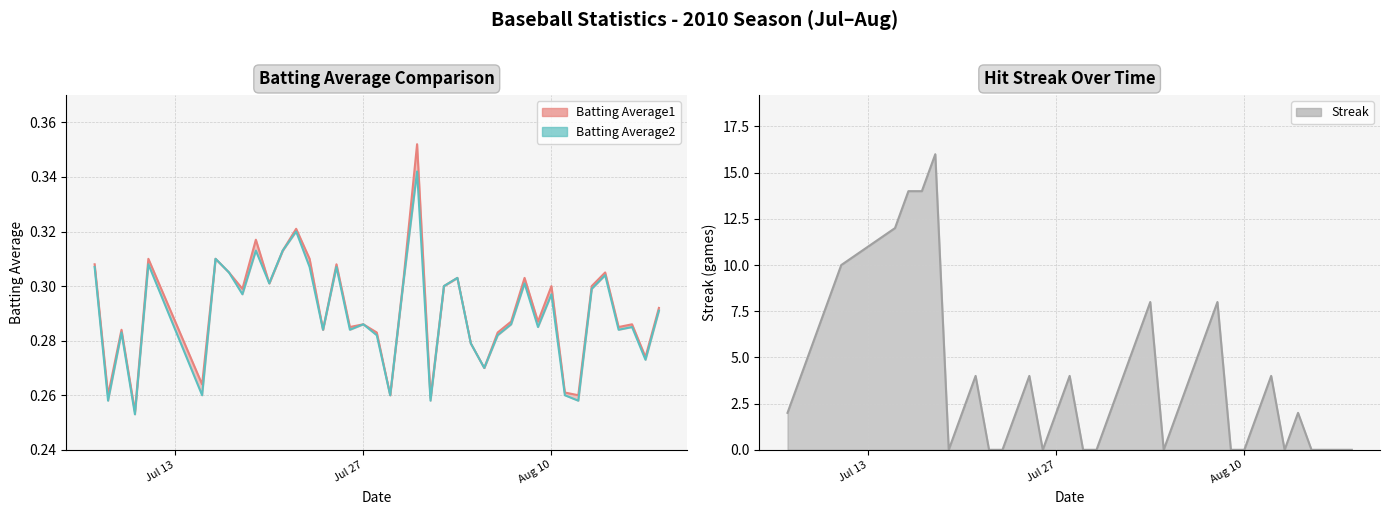

What is the value of the Batting Average1 point at the 36th from the left?

0.3